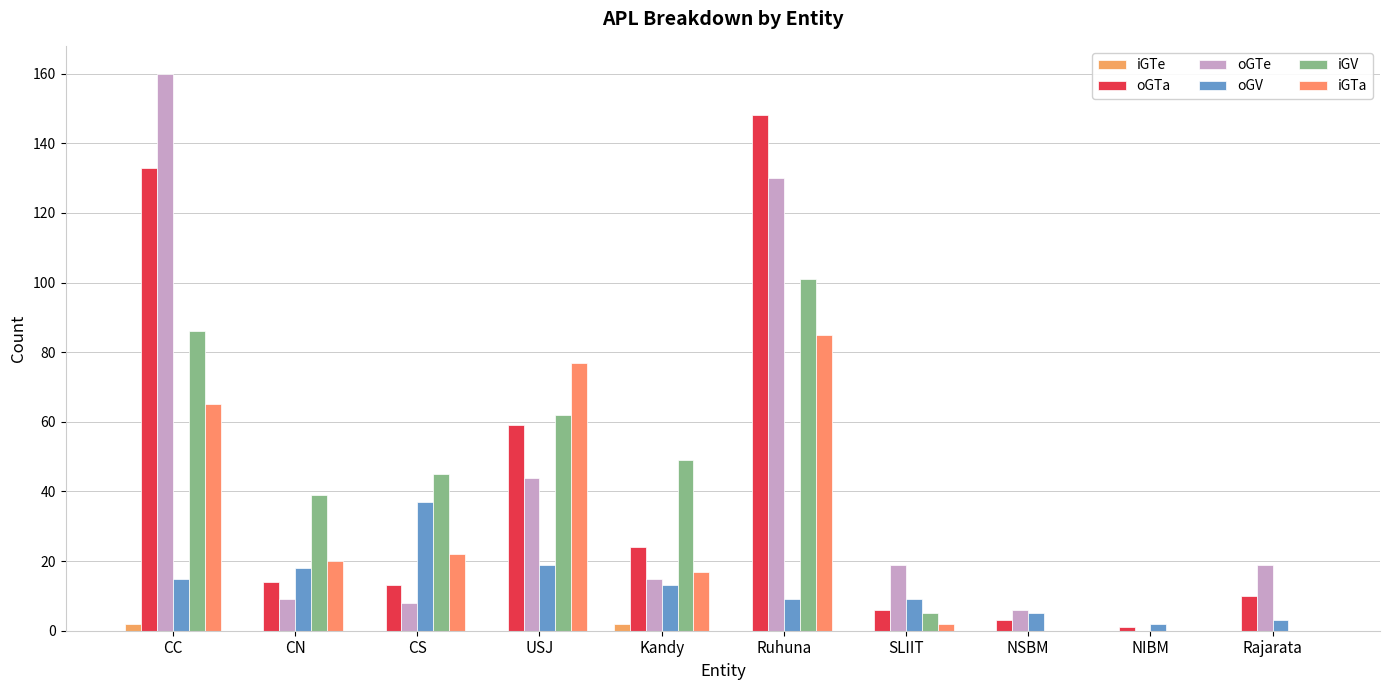

What is the total value across all series at USJ?

261